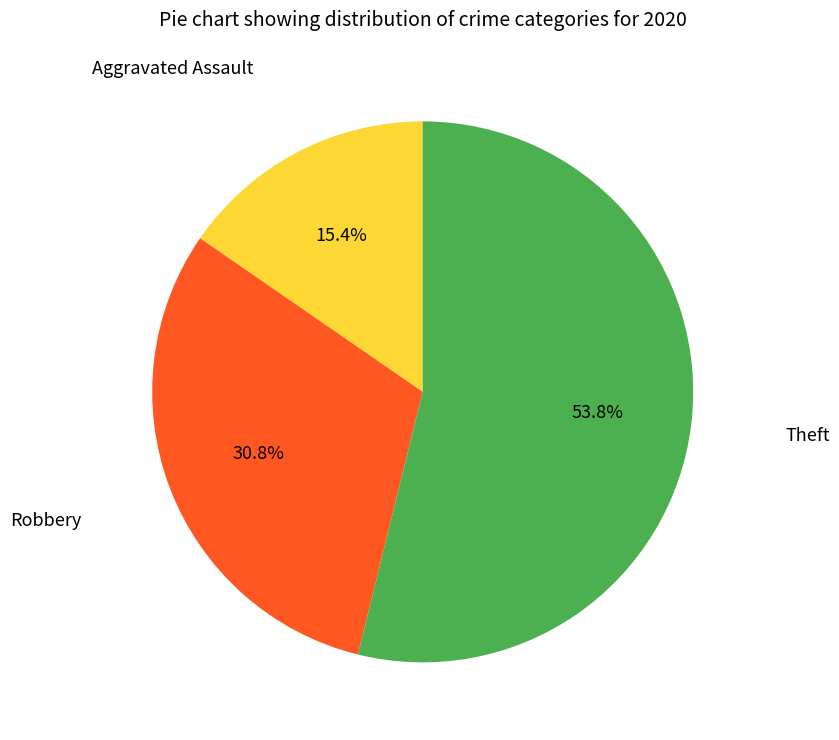

Does any single category account for the majority?

Yes